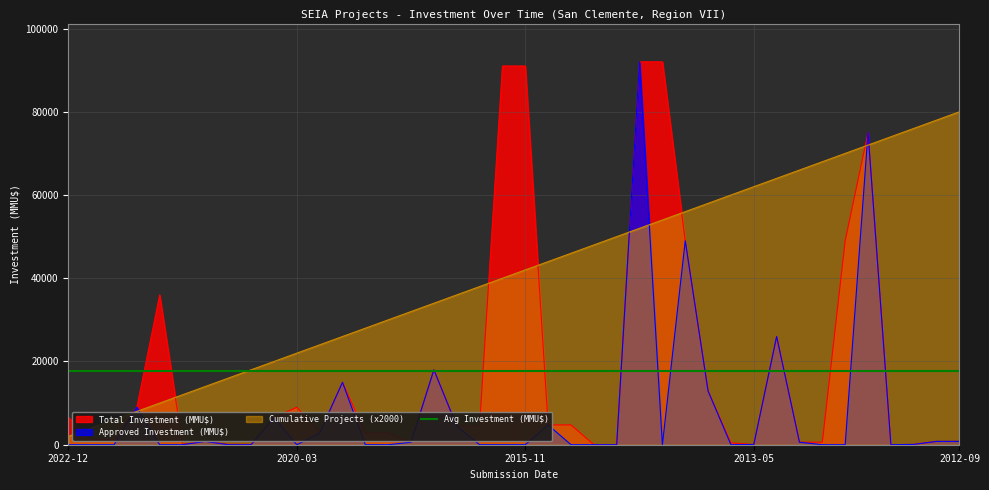

What is the label of the 10th point from the left?

2020-07